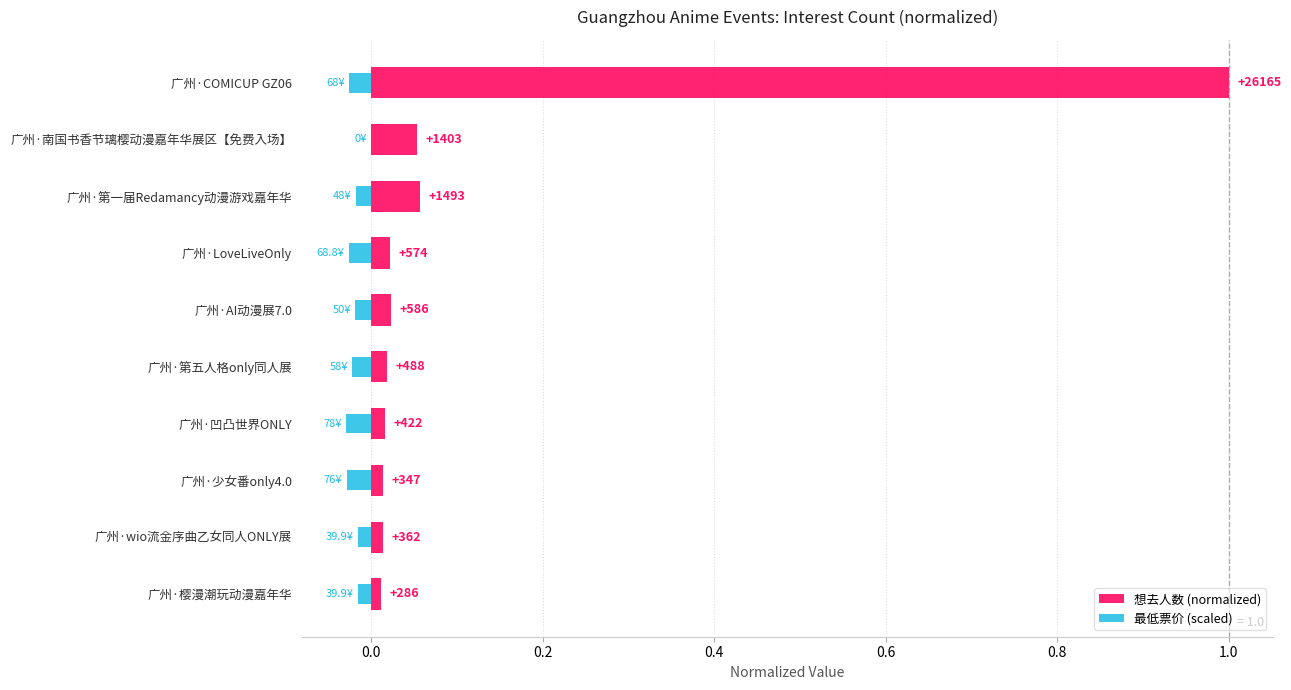

The value of 最低票价 (scaled) at 广州·凹凸世界ONLY is -0.0. True or false?

False